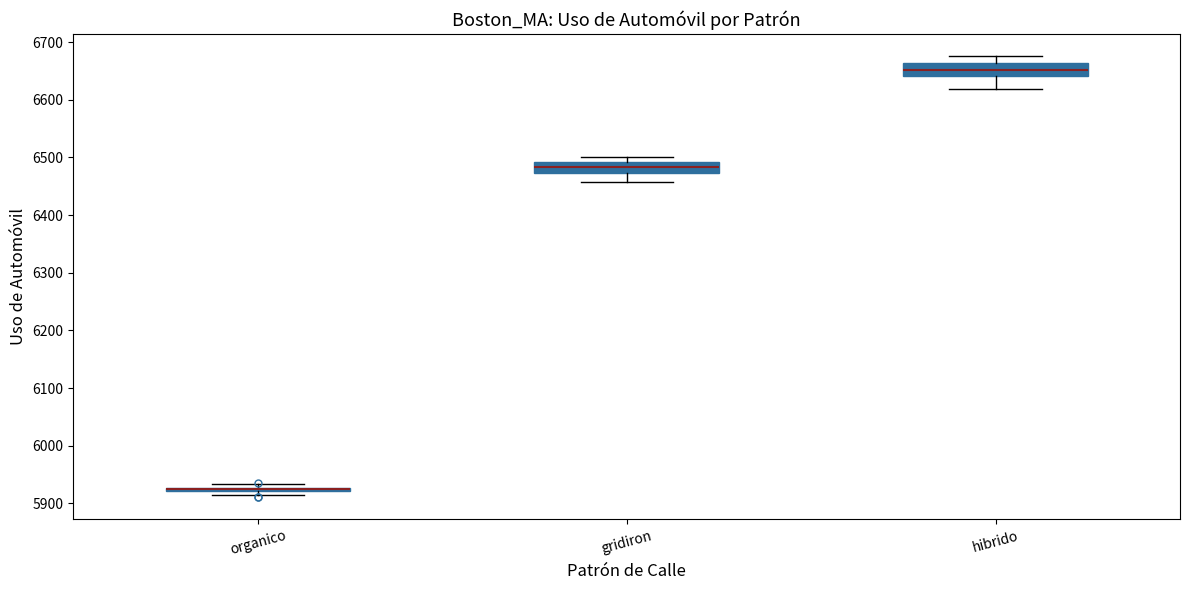

Where does the lower whisker of the box for hibrido end on the y-axis? The values are not printed on the chart, so give them approximately, as read against the axis.

6620